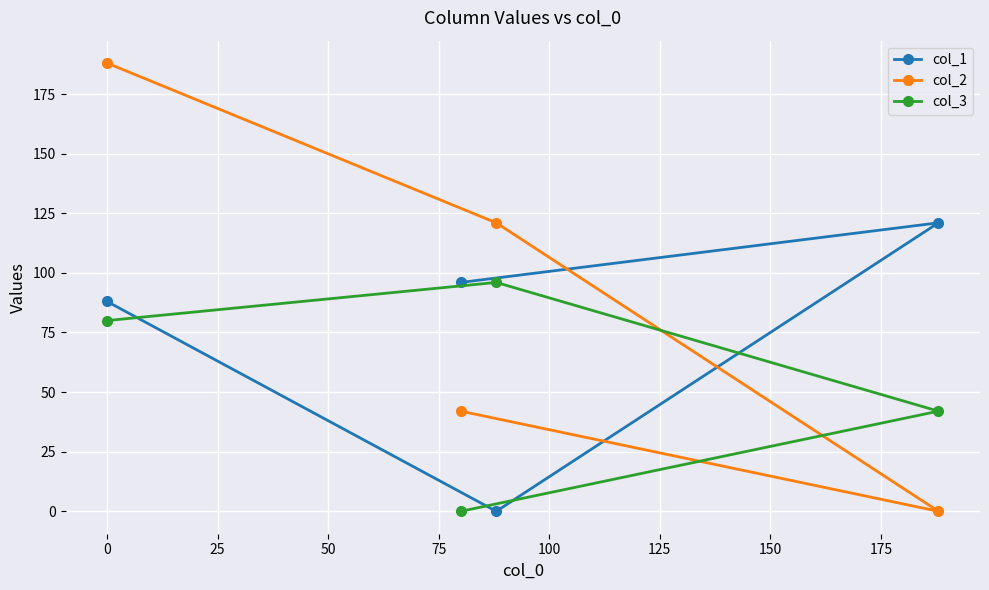

Count the number of categories in the chart.

4